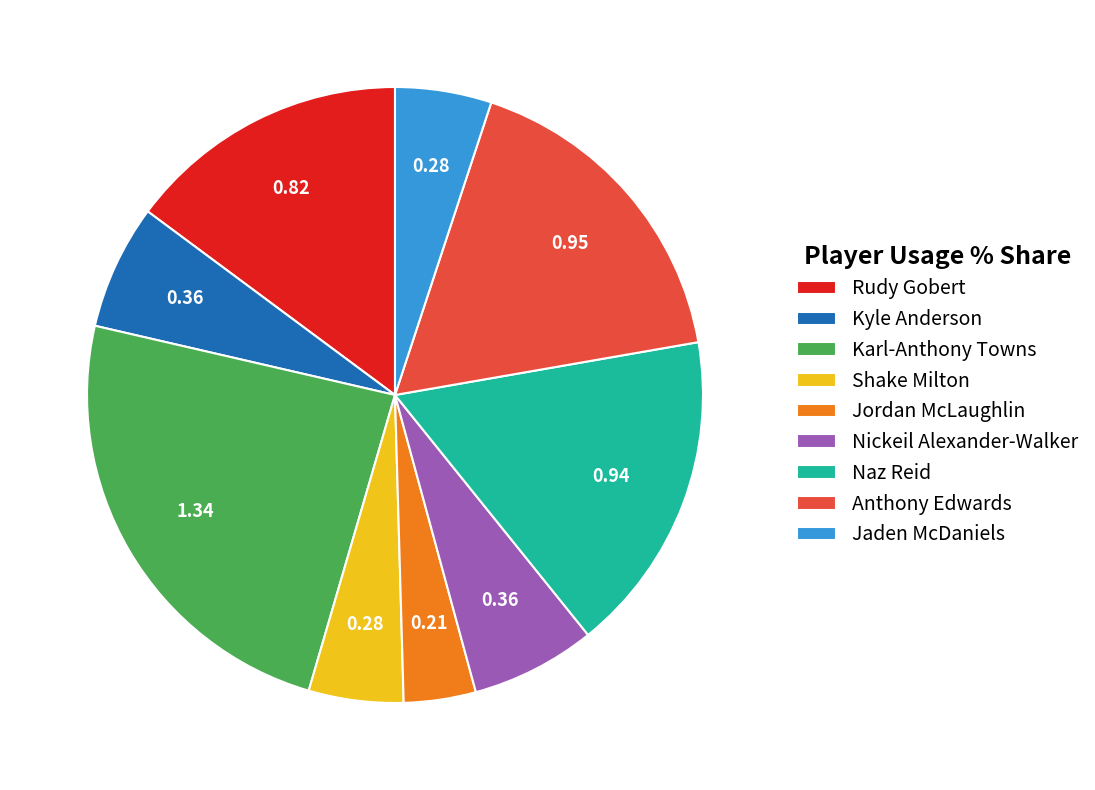

Which slice is the largest?

Karl-Anthony Towns